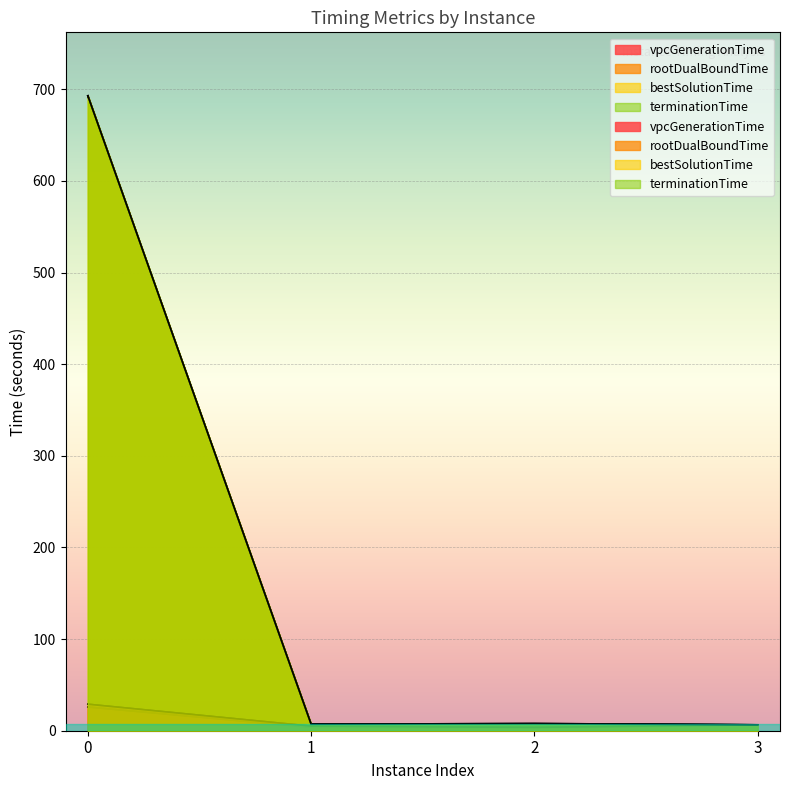

What is the smallest value displayed?

2.8